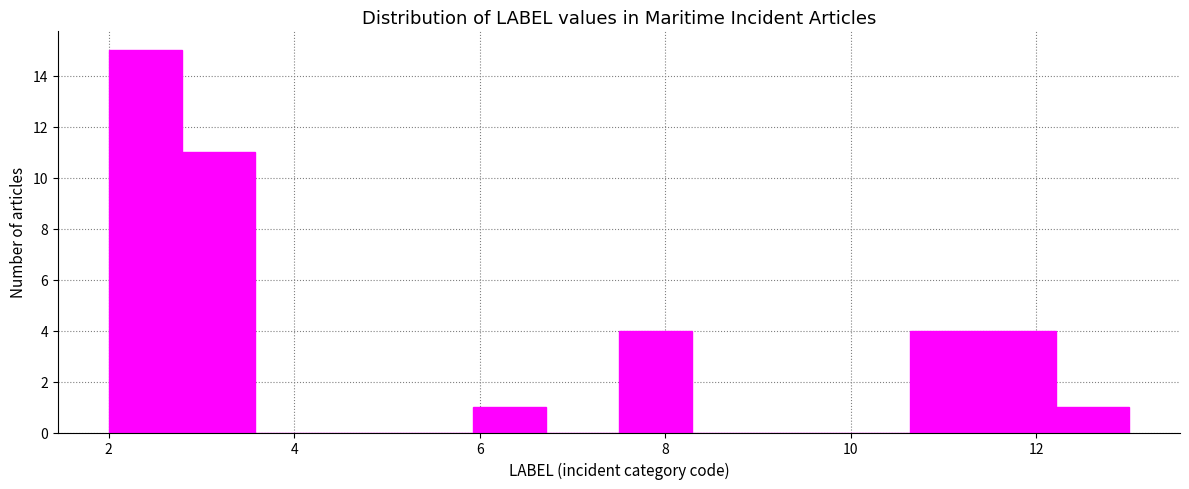

Around what value on the x-axis is the tallest bar? Give the approximate position of its centre, as read against the axis.

2.4